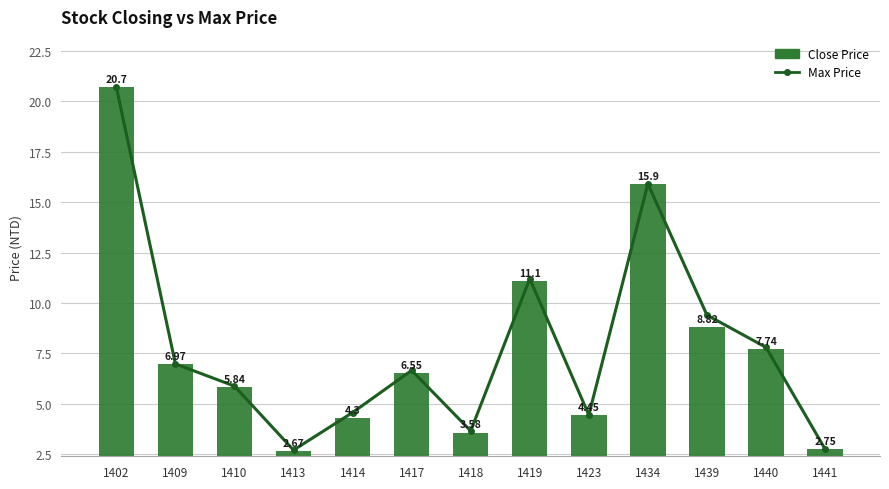

Reading left to right, transcribe all the data shown in this chart.

Max Price: 1402=20.7	1409=7.0	1410=5.9	1413=2.7	1414=4.6	1417=6.7	1418=3.7	1419=11.2	1423=4.5	1434=15.9	1439=9.4	1440=7.8	1441=2.8
Close Price: 1402=20.7	1409=7.0	1410=5.8	1413=2.7	1414=4.3	1417=6.5	1418=3.6	1419=11.1	1423=4.5	1434=15.9	1439=8.8	1440=7.7	1441=2.8